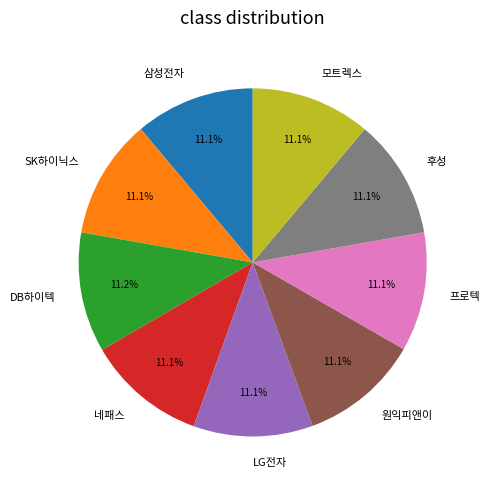

What percentage is NOT represented by LG전자?

88.9%